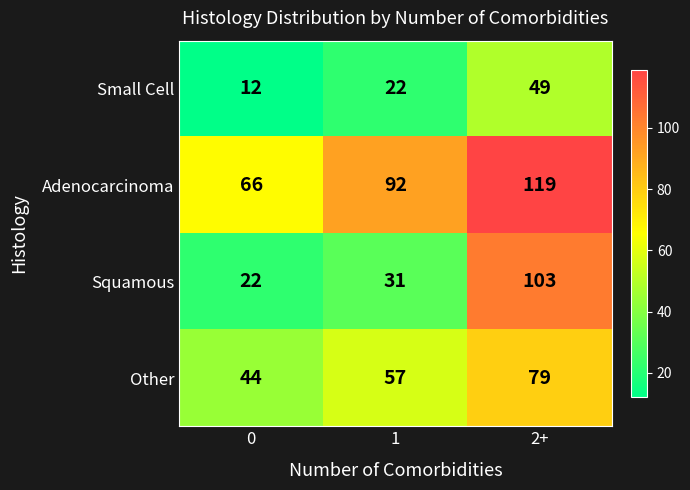

What is the spread (max minus min) of values at 0?

54